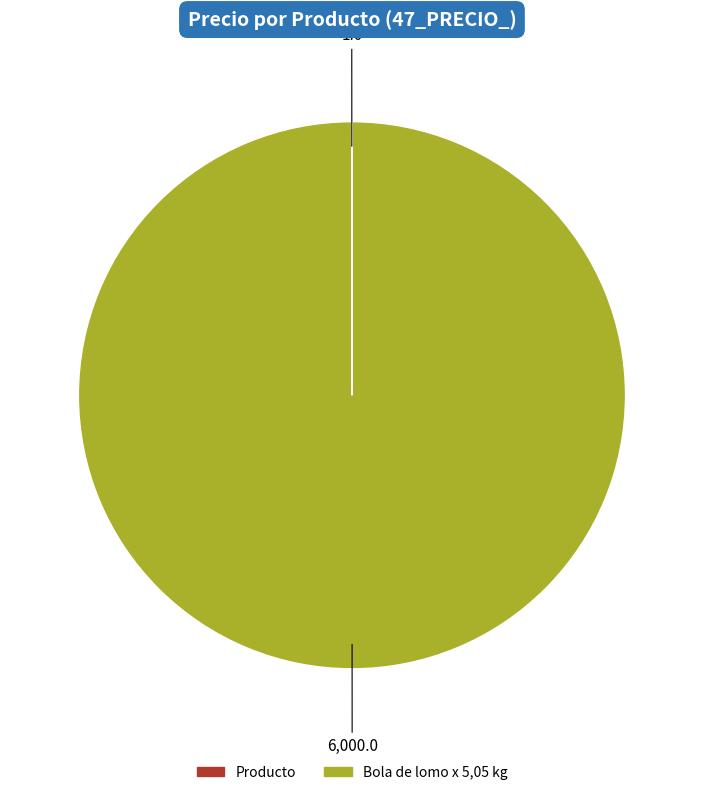

Does any single category account for the majority?

Yes